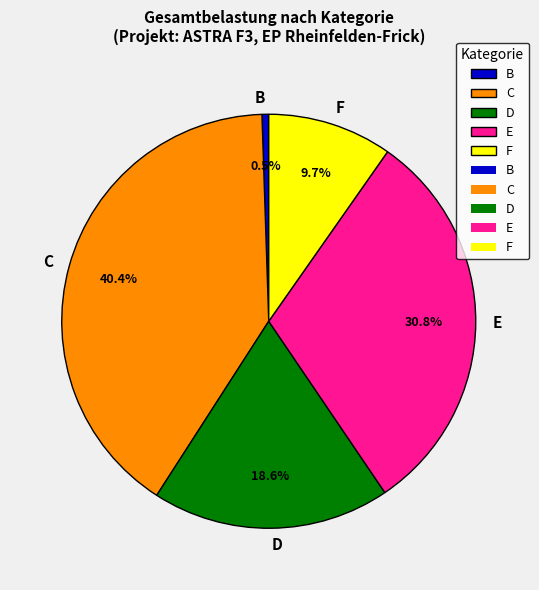

How many slices are in this pie chart?

5